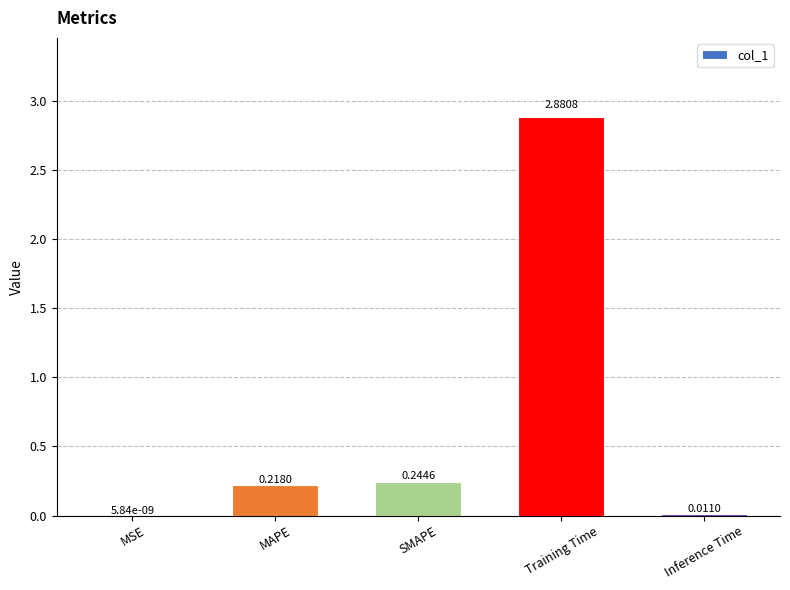

What is the sum of all values?

3.4